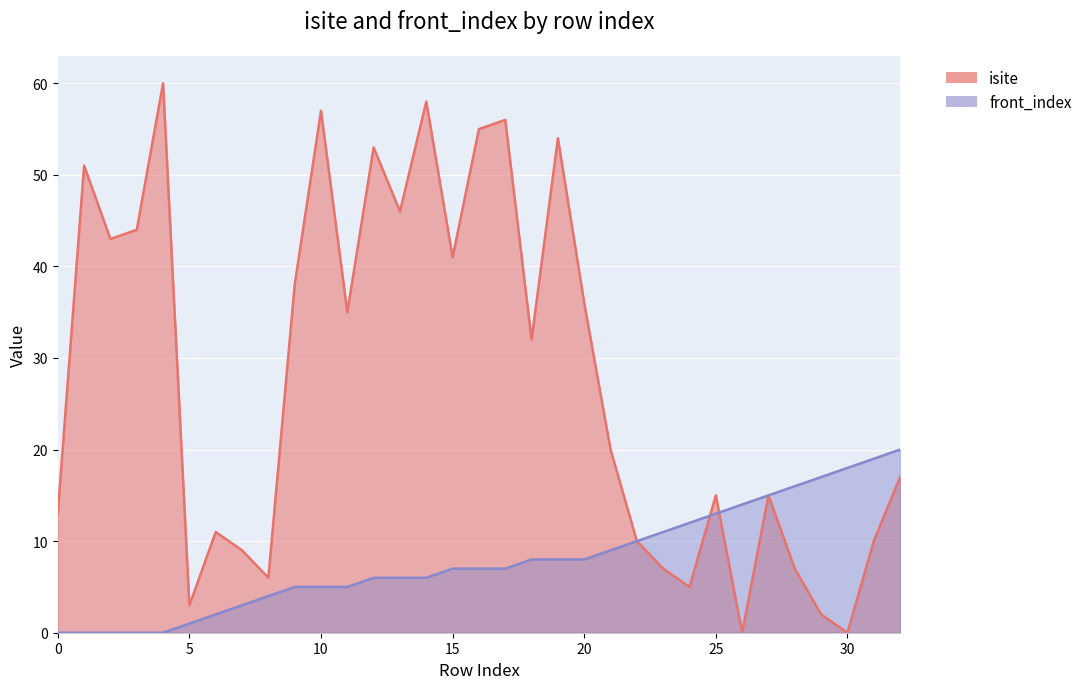

At which category is the sum across all series the highest?

14